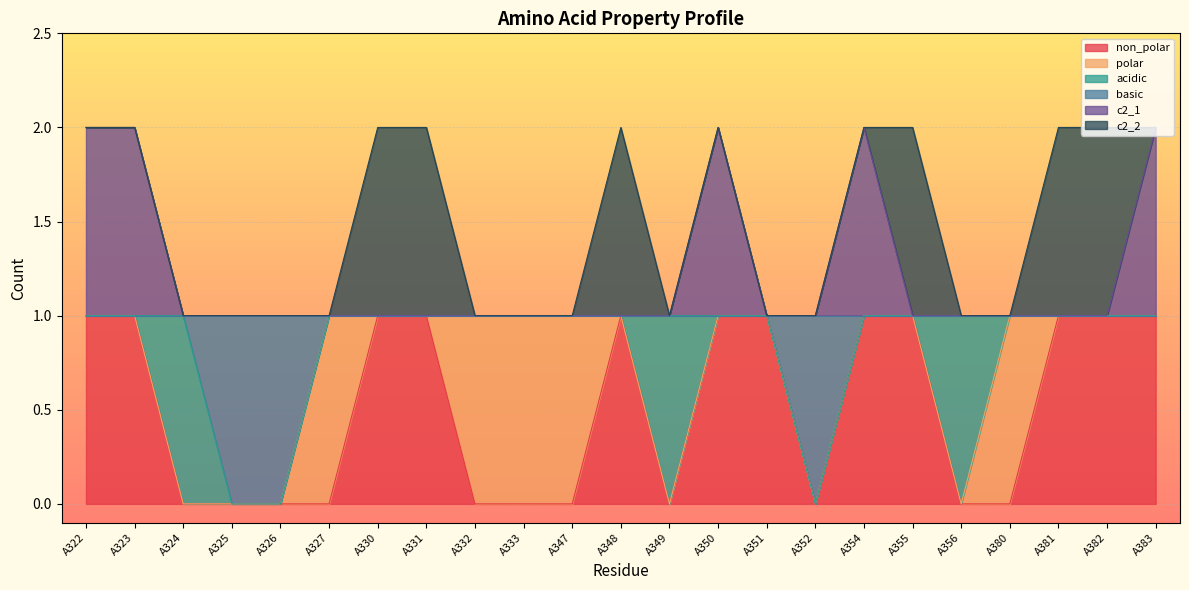

True or false: non_polar and c2_1 intersect in this chart.

False